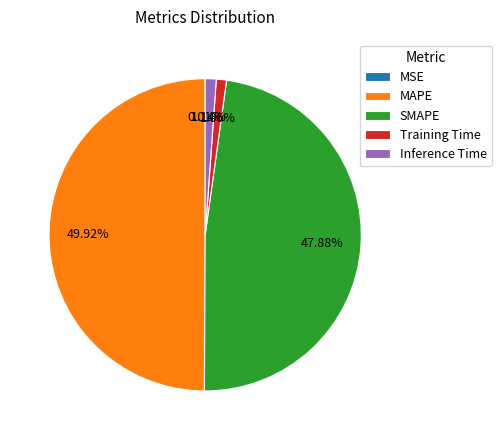

What percentage is the Inference Time slice, to the nearest percent?

1%